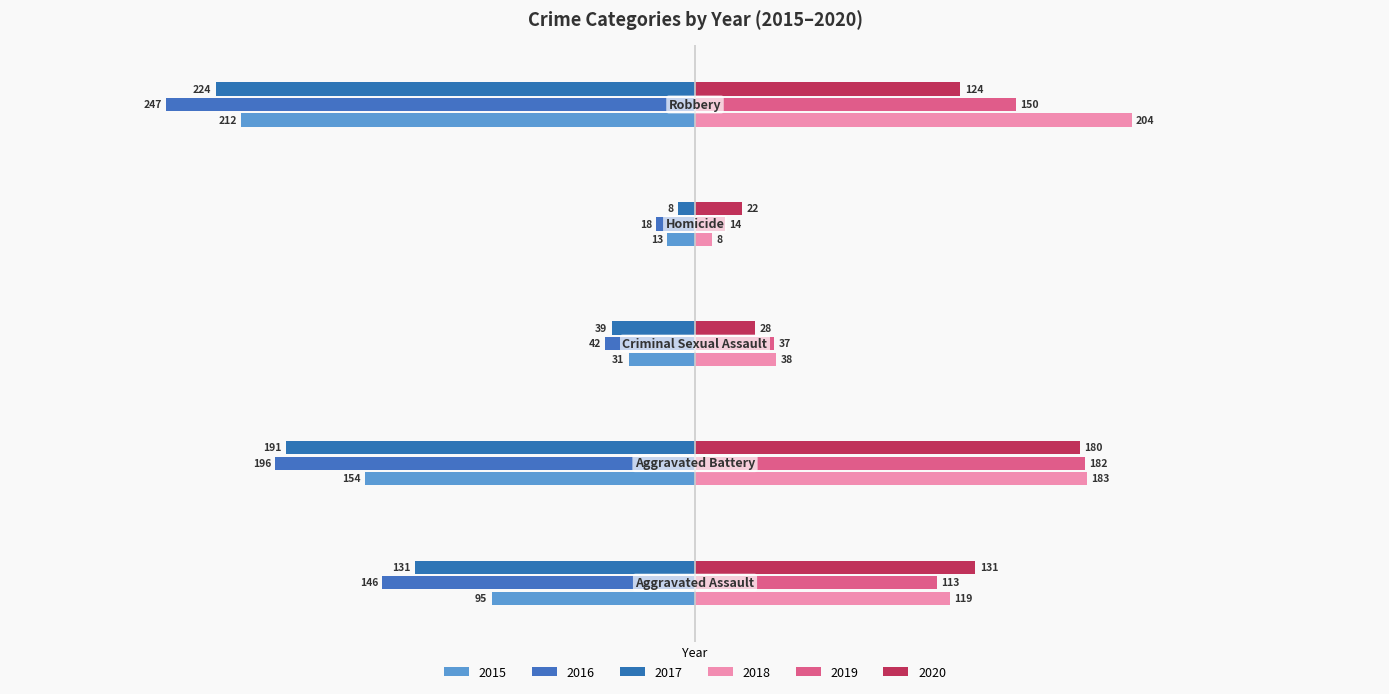

How many distinct data groups are displayed?

6